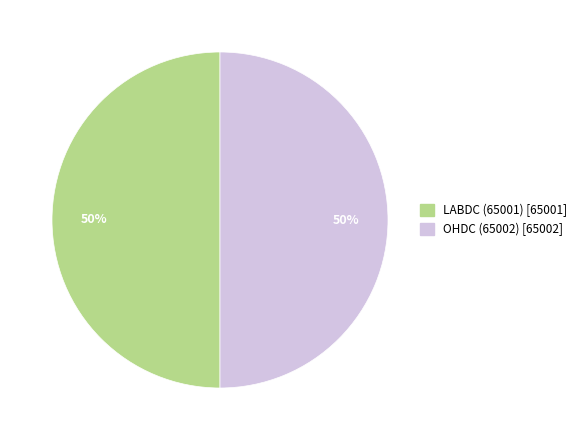

True or false: LABDC (65001) accounts for 50% of the total.

True